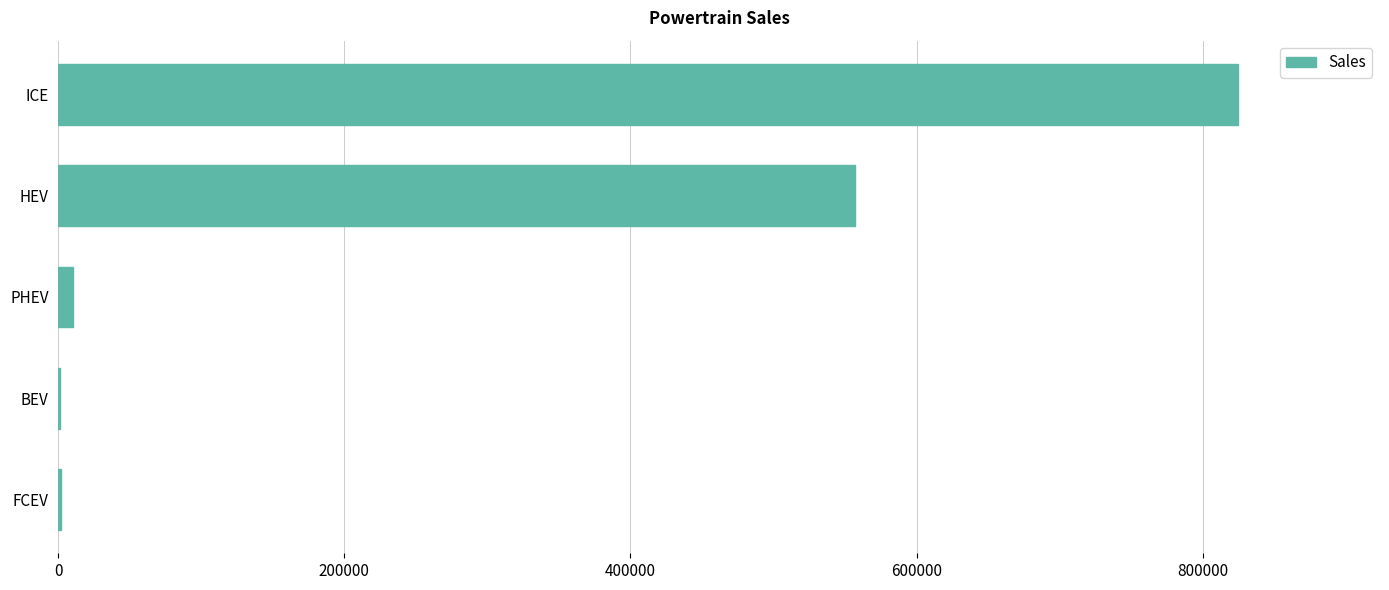

What is the sum of all values?

1395000